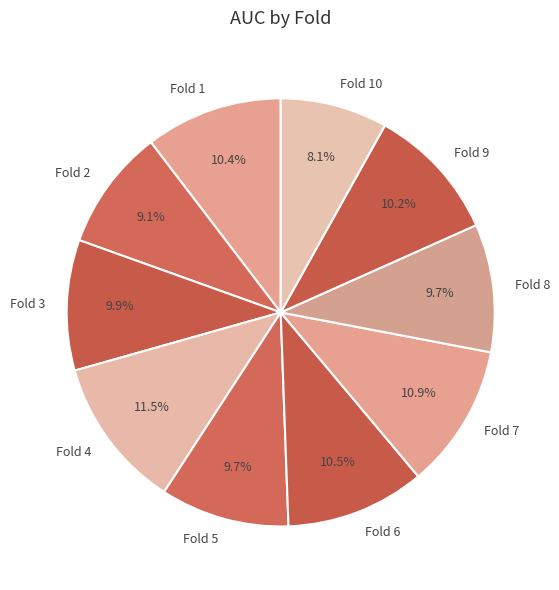

Which slice is the smallest?

Fold 10